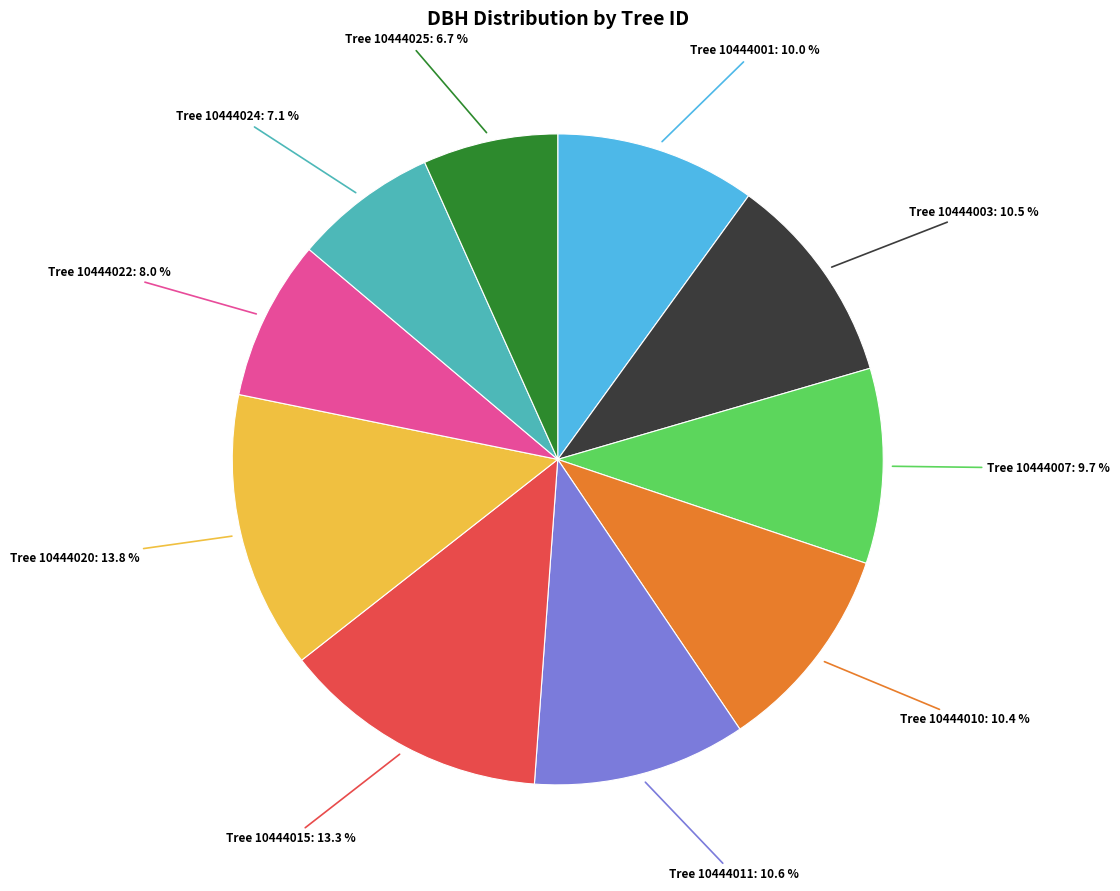

Does any single category account for the majority?

No